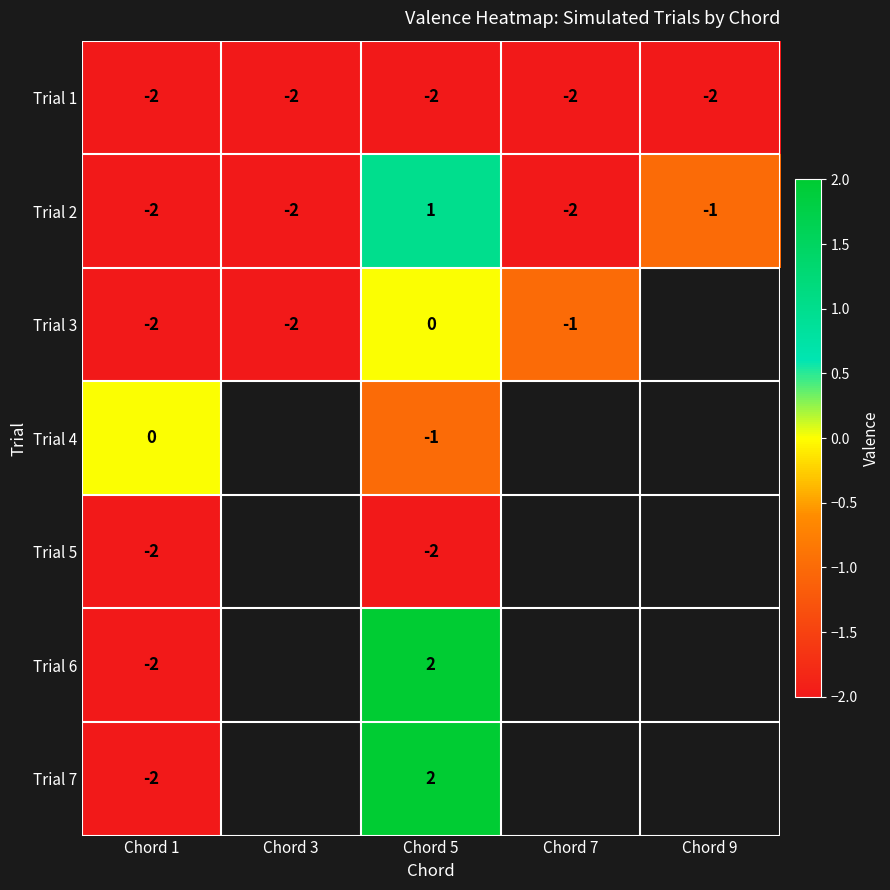

Is it true that Trial 2 equals -2 at Chord 7?

True